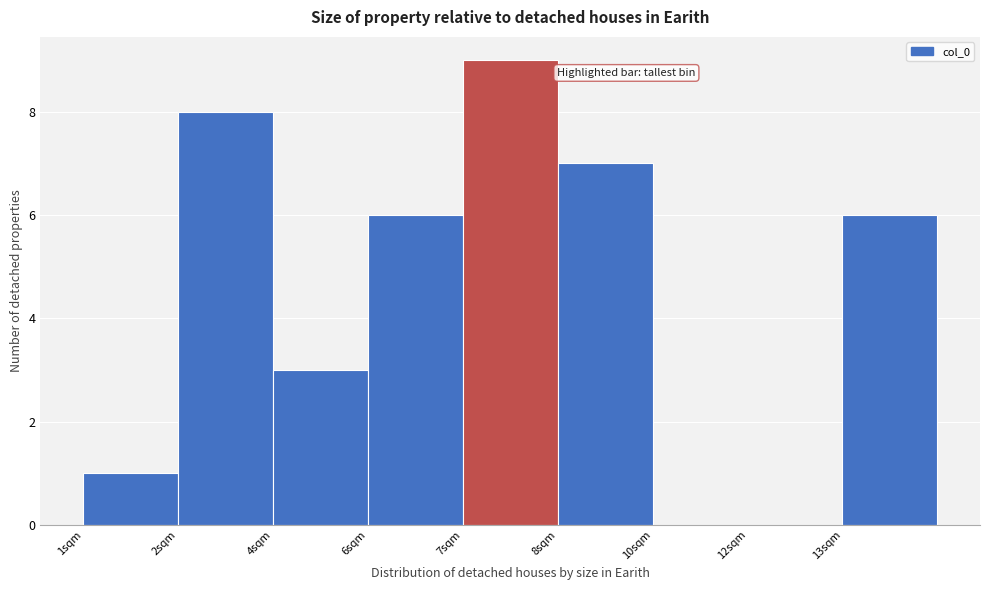

Reading left to right, list all the values displayed in this chart.

1sqm=1	2sqm=8	4sqm=3	6sqm=6	7sqm=9	8sqm=7	10sqm=0	12sqm=0	13sqm=6